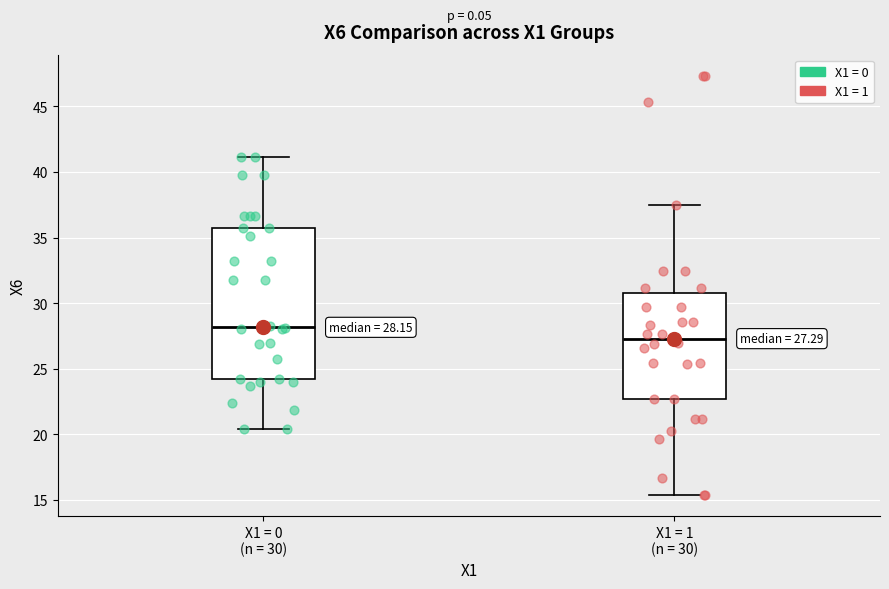

Which box's median line is the lowest?

X1 = 1 (n = 30)